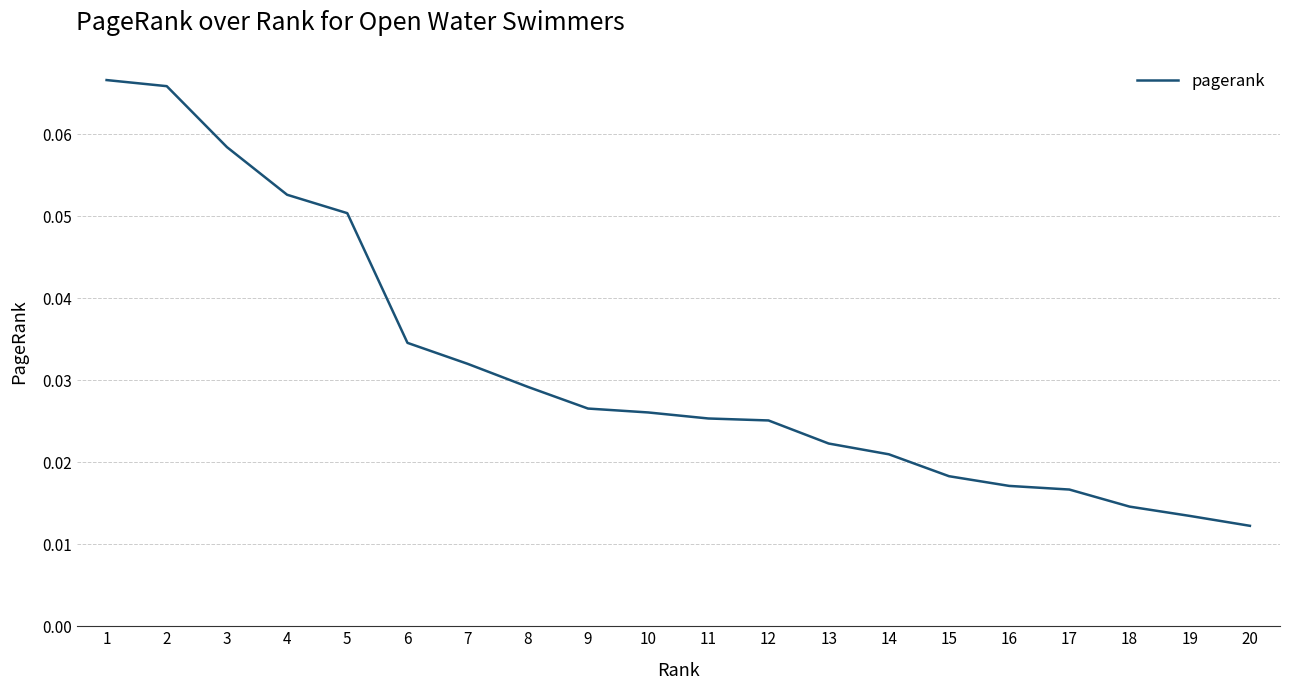

At which category does the chart reach its peak across all series?

1